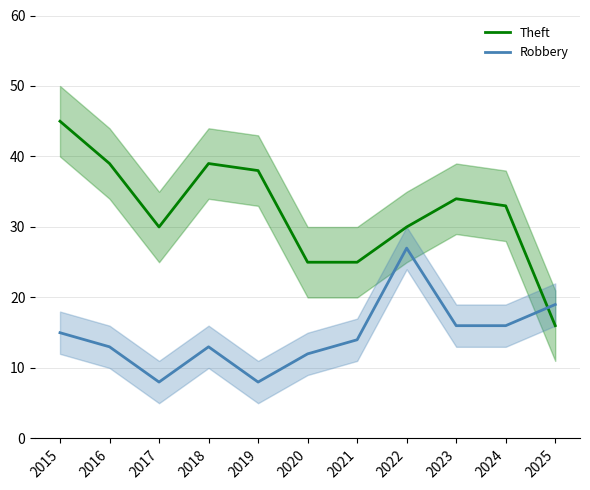

What is the value of the Theft point at the 6th from the left?

25